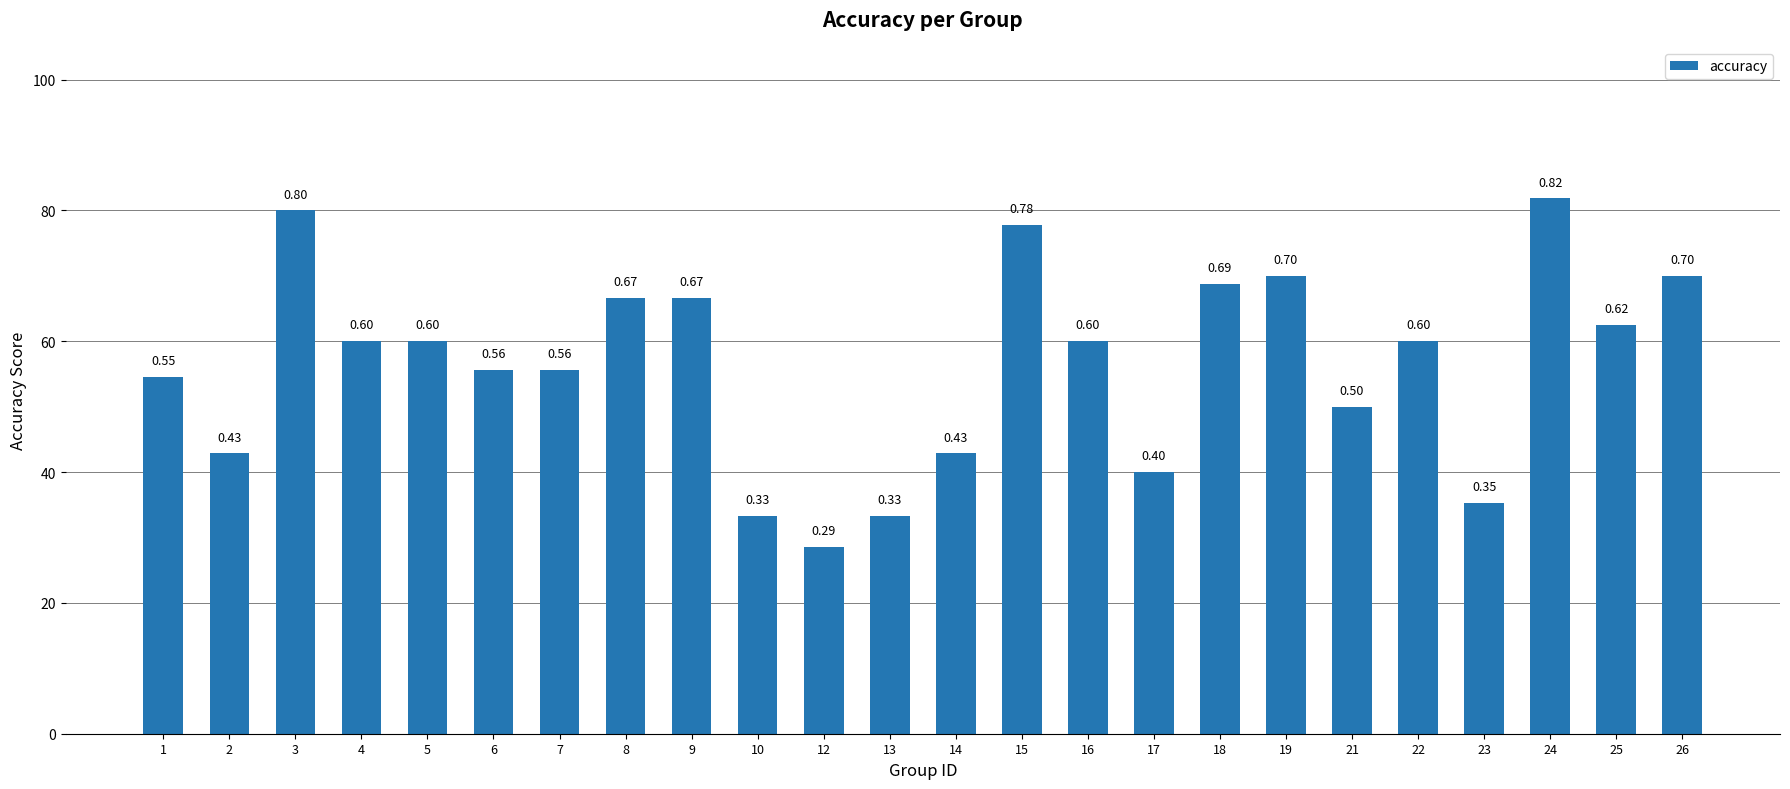

Does the chart contain any negative values?

No